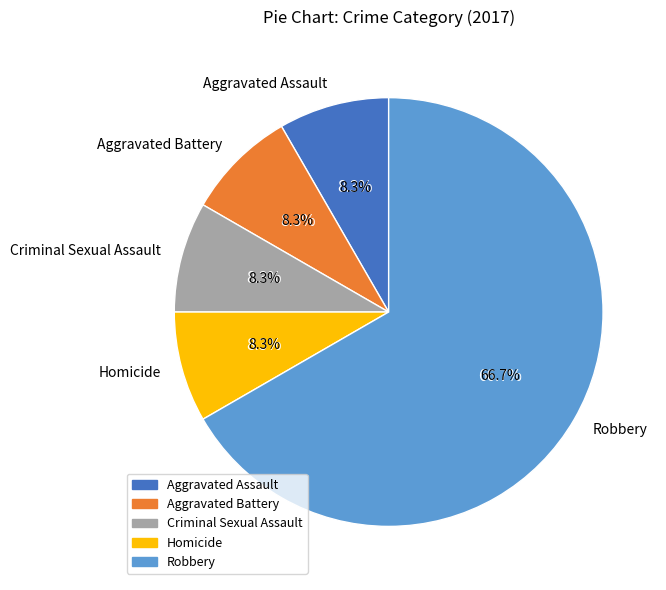

What percentage is NOT represented by Aggravated Battery?

91.7%